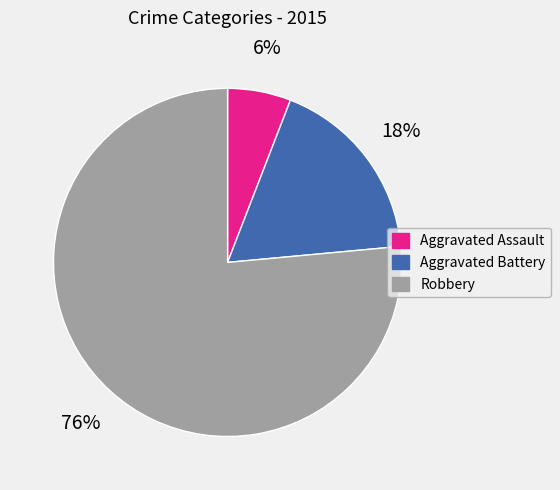

Which has a higher value, Aggravated Battery or Aggravated Assault?

Aggravated Battery